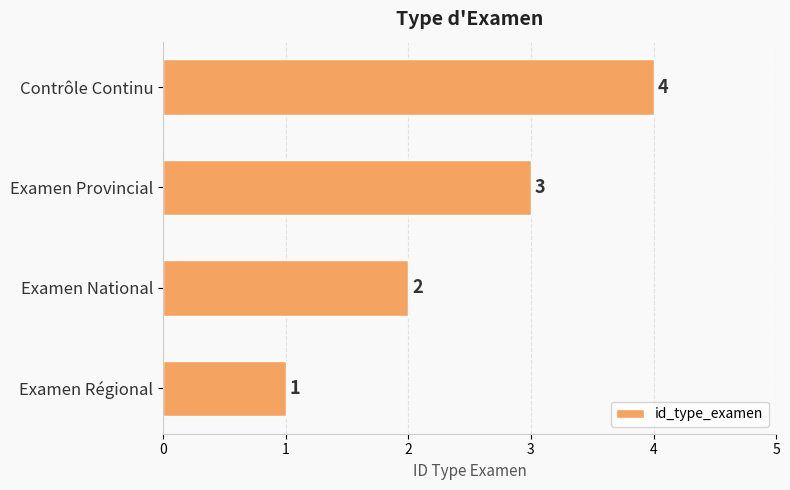

The chart shows a value of 4 at Examen Provincial. True or false?

False